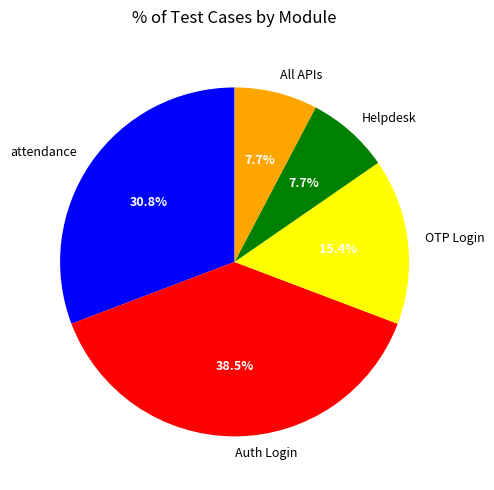

To the nearest percent, what is the difference between the All APIs and attendance slice percentages?

23%